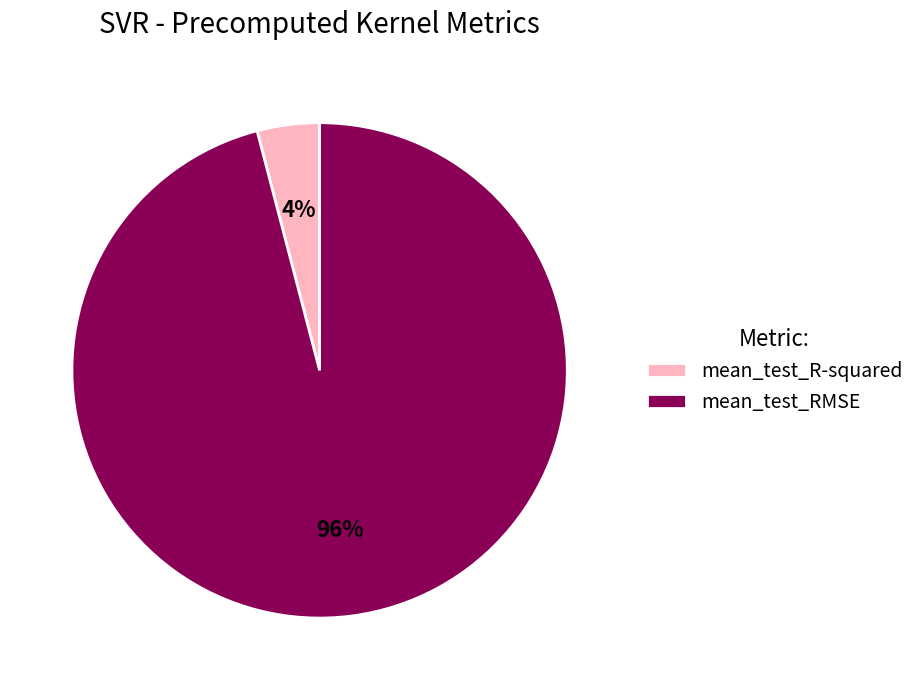

Rank the categories by value from lowest to highest.

mean_test_R-squared, mean_test_RMSE